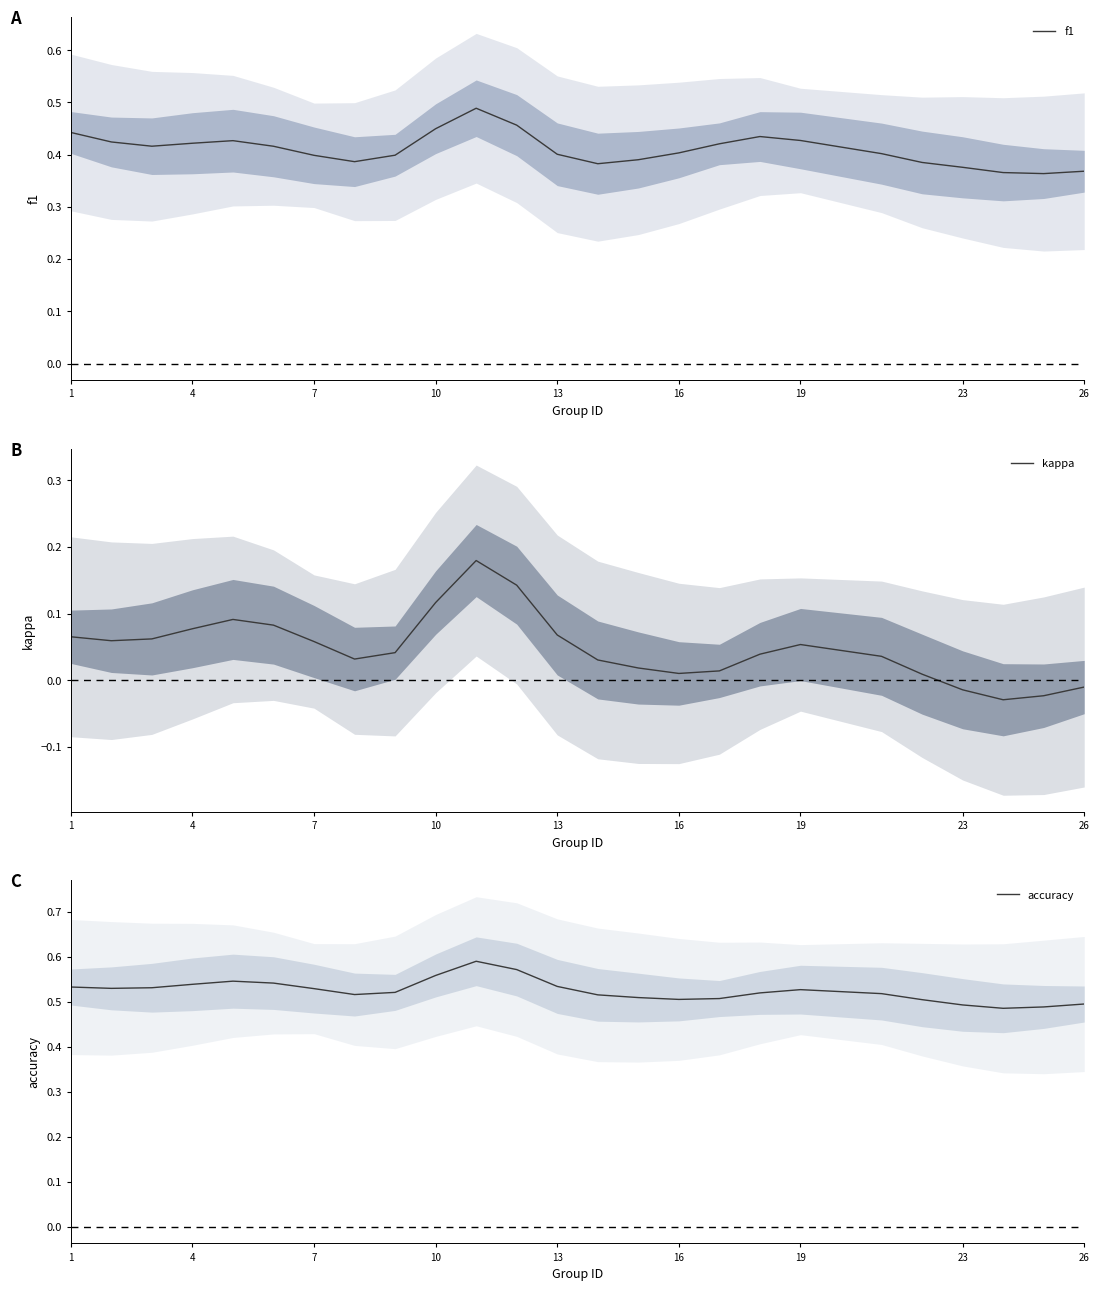

Rank the series by their maximum value, from highest to lowest.

accuracy, f1, kappa